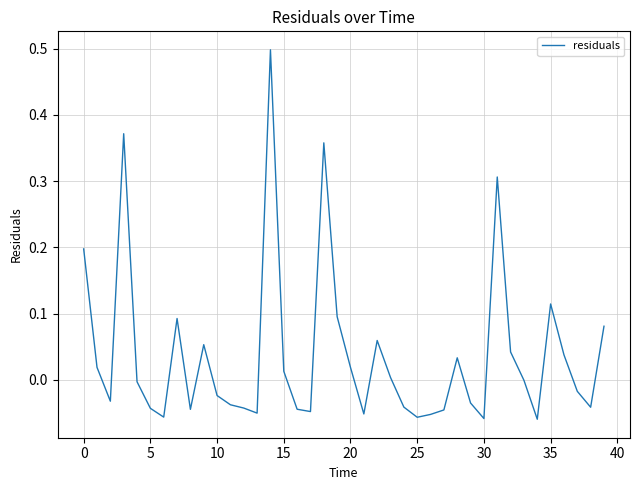

What is the difference between the maximum and minimum values?

0.6